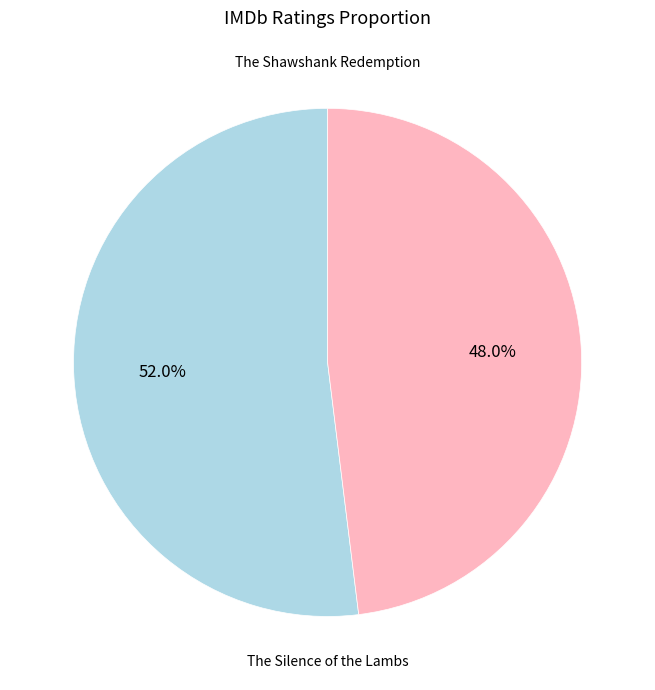

What percentage is the The Shawshank Redemption slice, to the nearest percent?

52%